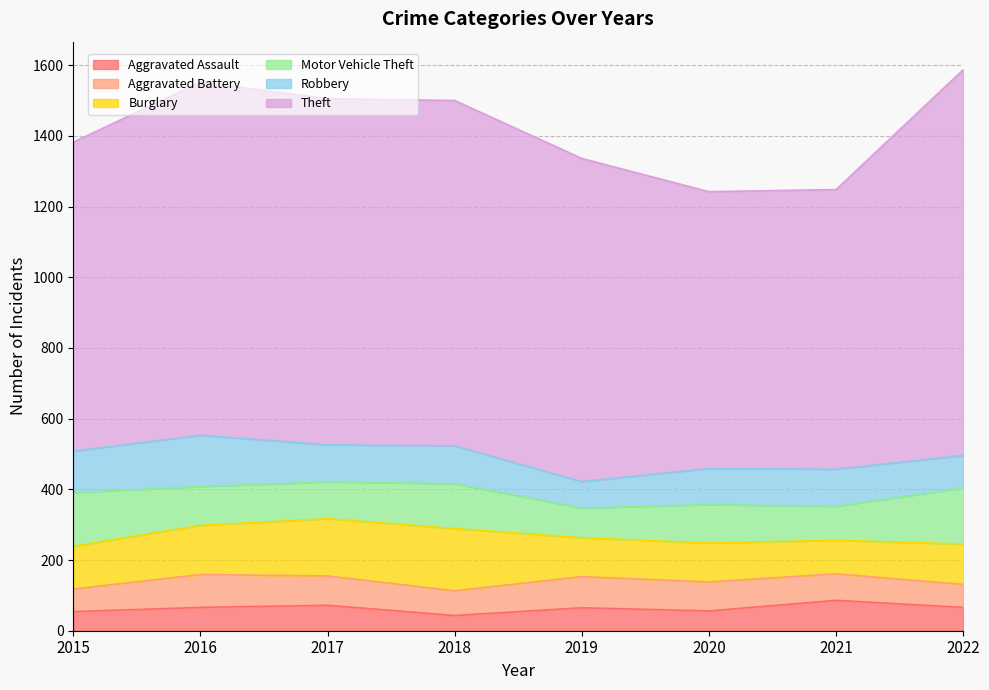

True or false: Burglary has a value of 114 at 2022.

True